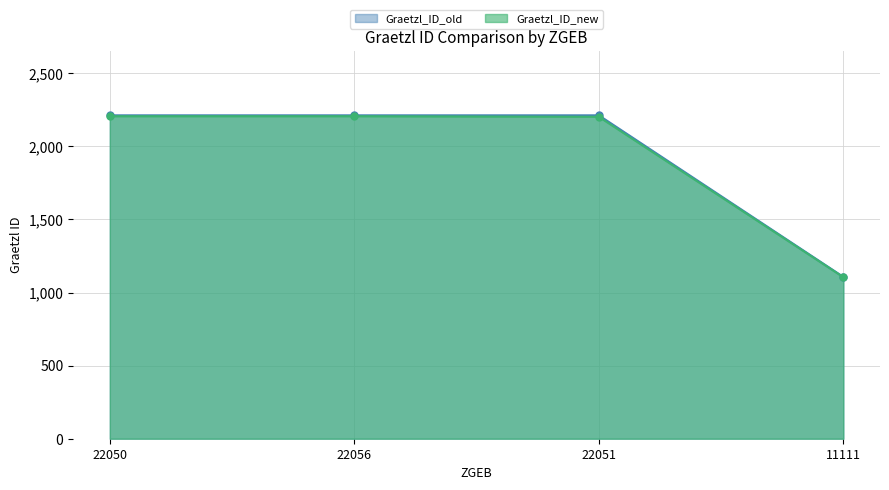

What is the label of the 3rd point from the left?

22051